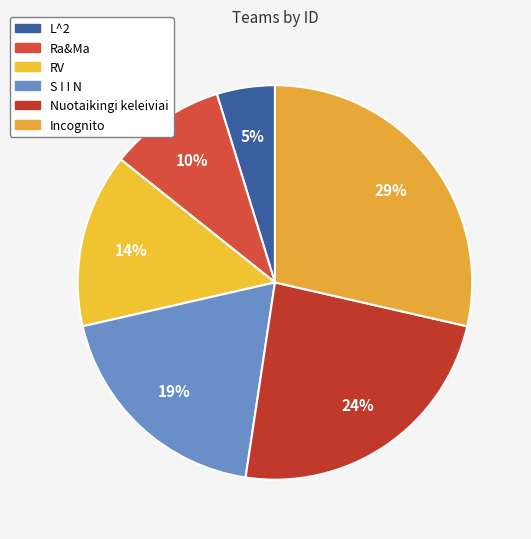

How many segments does this pie chart have?

6